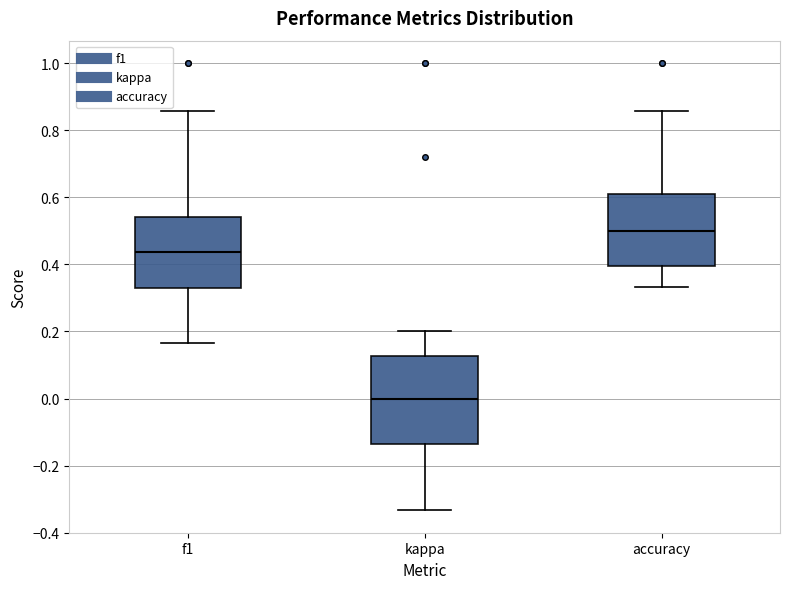

Where does the median line of the box for accuracy sit on the y-axis? The values are not printed on the chart, so give them approximately, as read against the axis.

0.50